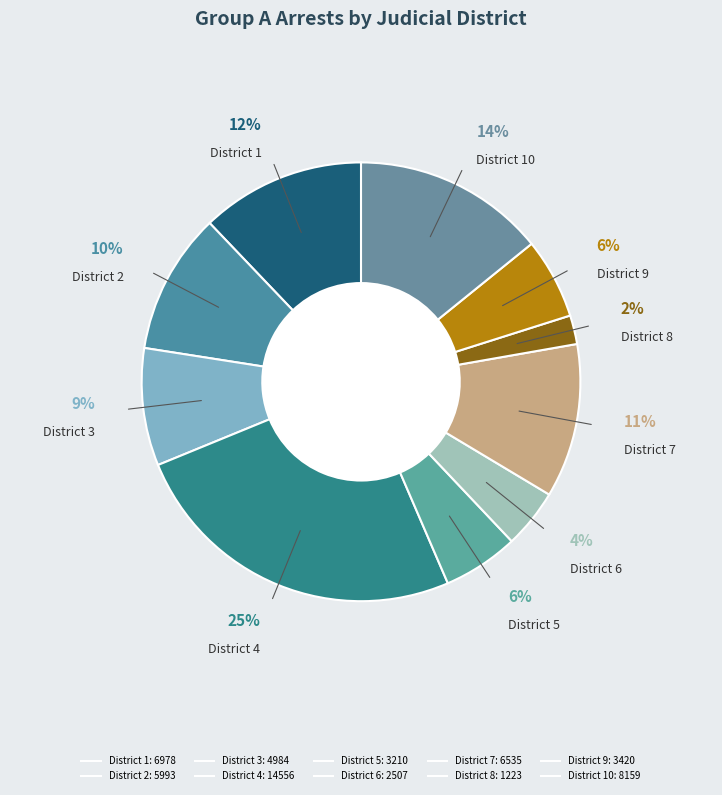

What is the largest slice in the pie chart?

4